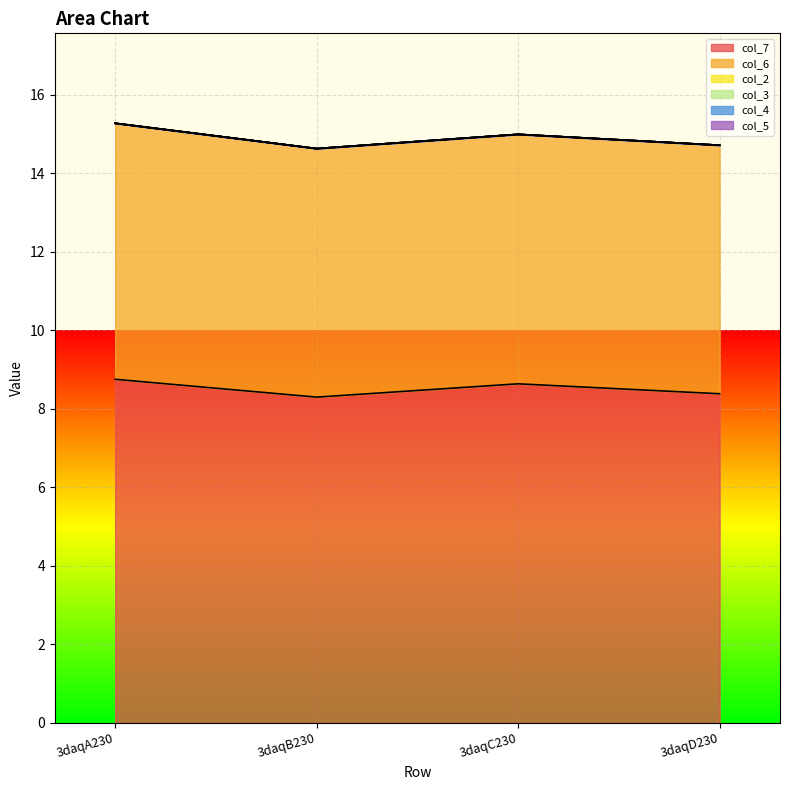

The col_2 series shows 0.0 at 3daqA230. True or false?

True